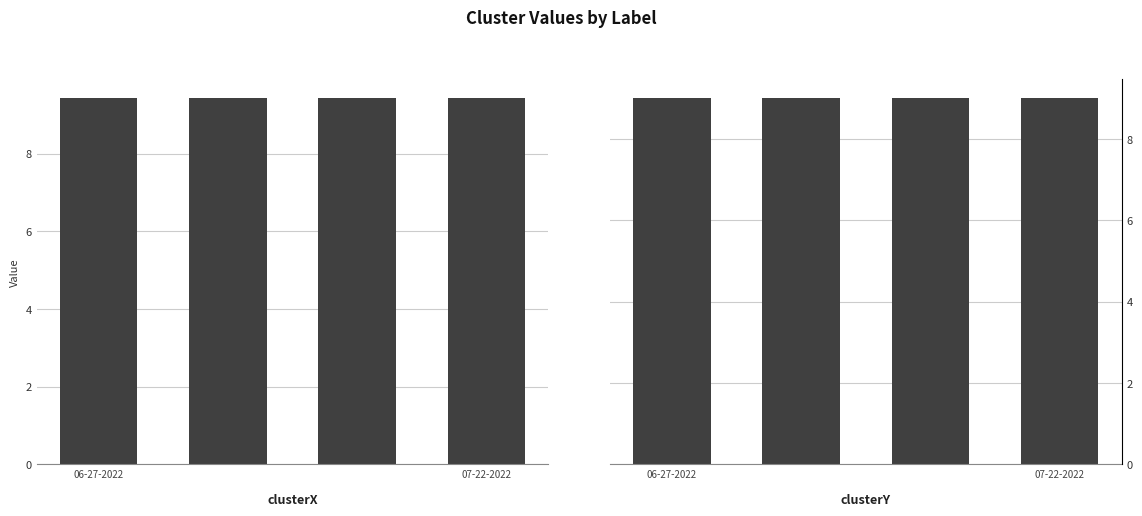

Reading right to left, what are all the values shown in this chart?

clusterX: 9.4	9.4	9.4	9.4
clusterY: 9.0	9.0	9.0	9.0